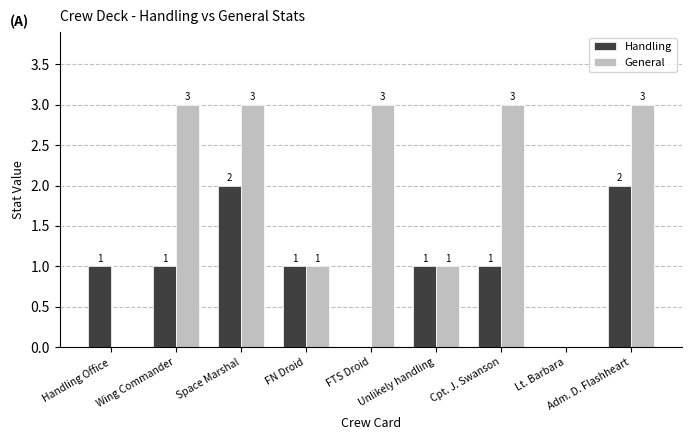

What is the spread (max minus min) of values at Cpt. J. Swanson?

2